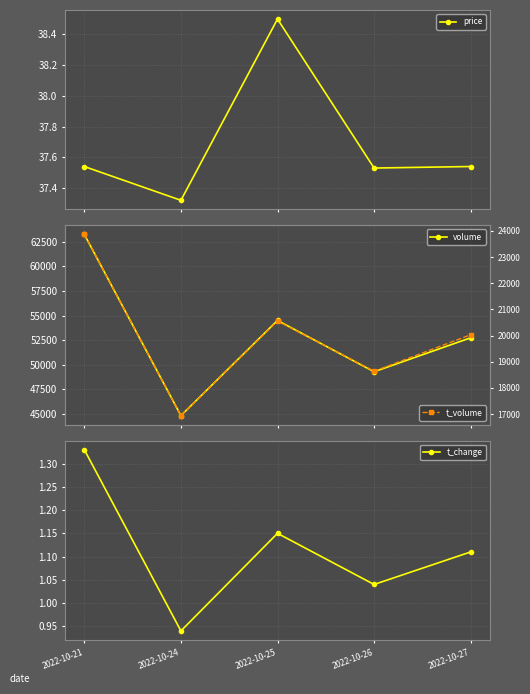

What is the maximum value for volume?

63244.0